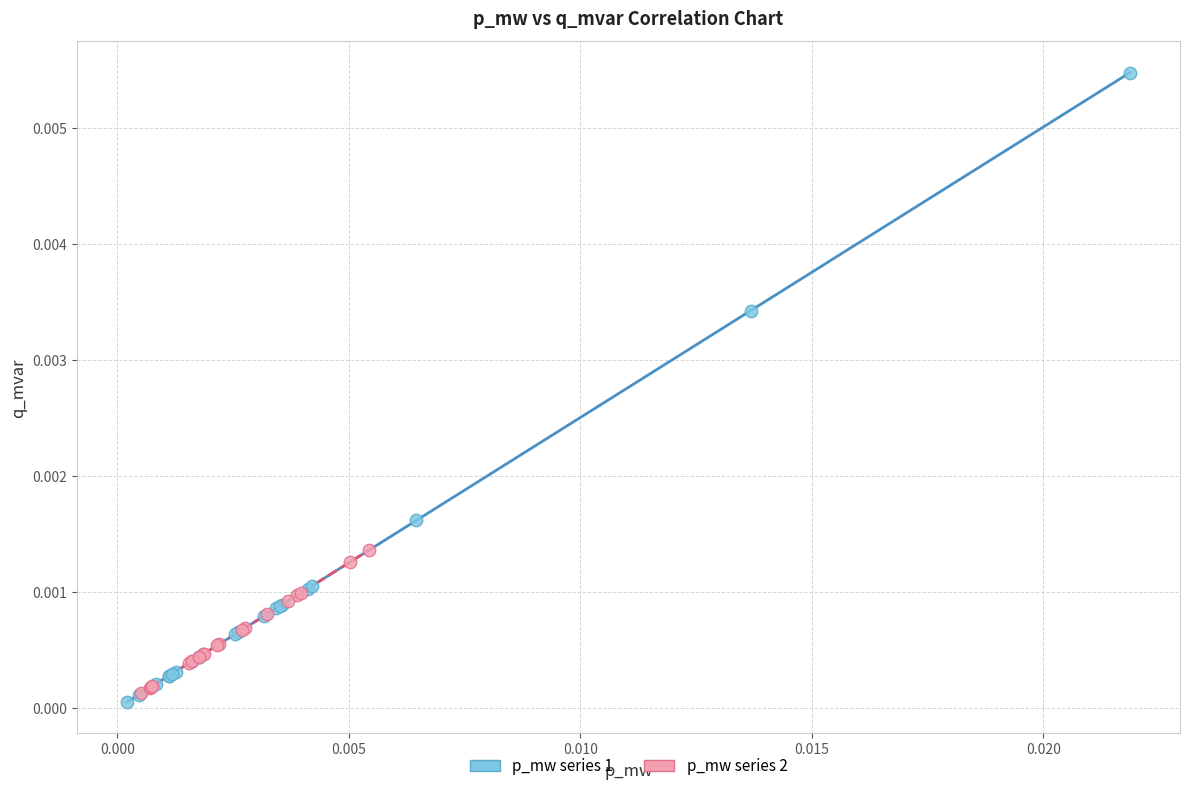

Which series contains the lowest Y value?

p_mw series 1